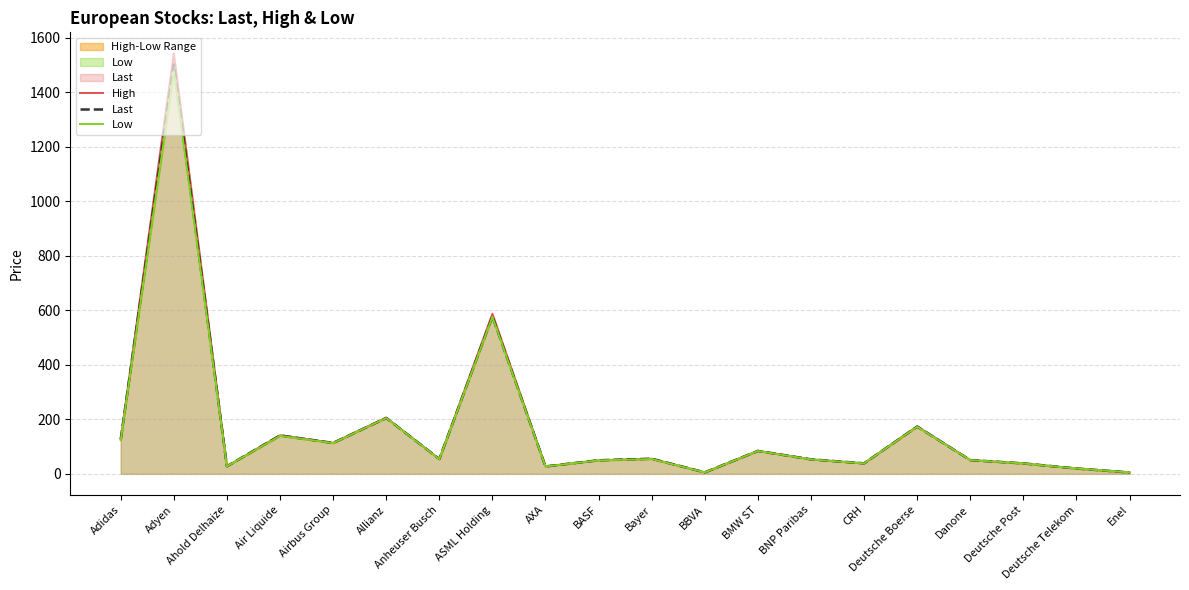

At which category does Low reach its first local valley?

Ahold Delhaize